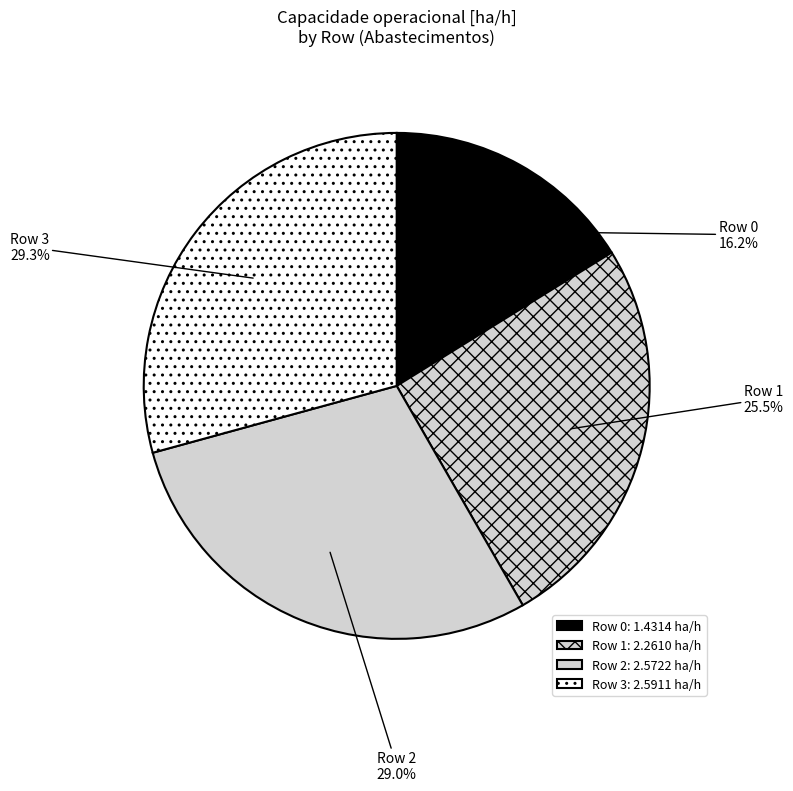

How much of the chart is everything except Row 3?

70.7%